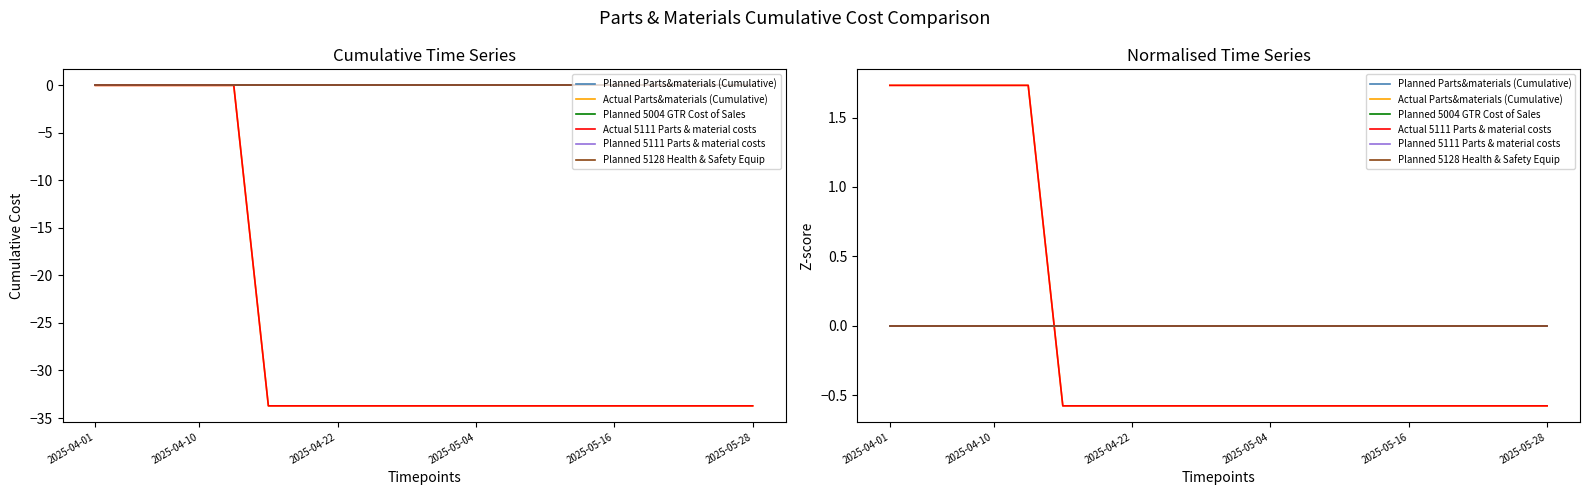

True or false: Planned 5128 Health & Safety Equip has more than 2 interior local peaks.

False